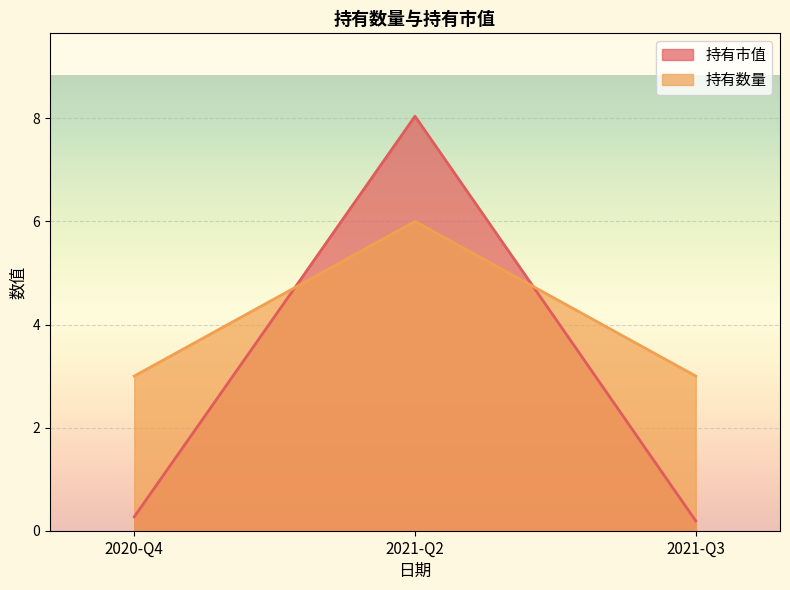

Reading right to left, what are all the values shown in this chart?

持有市值: 0.2	8.0	0.3
持有数量: 3.0	6.0	3.0